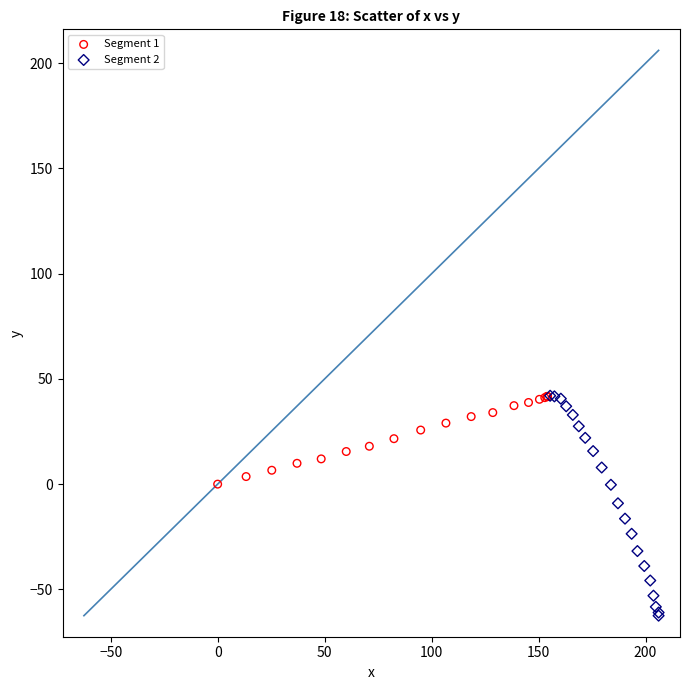

Which series has the widest spread of Y values?

Segment 2